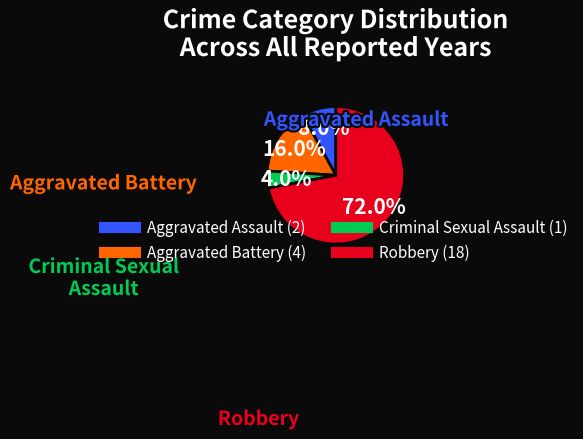

To the nearest percent, what is the difference between the largest and smallest slice percentages?

68%